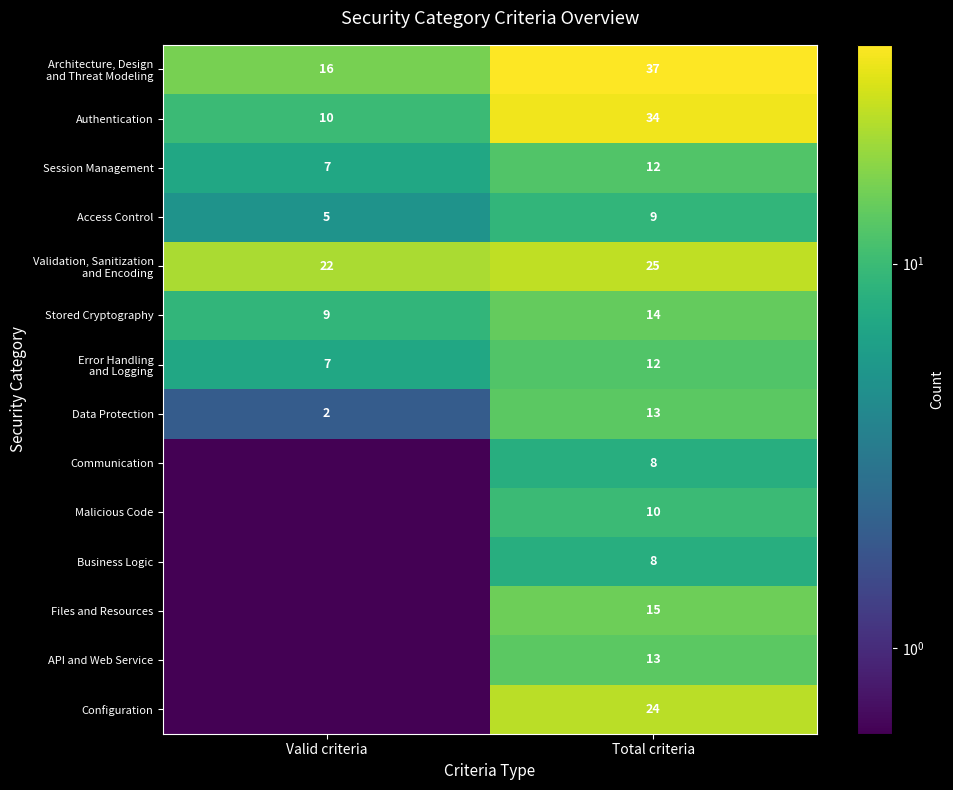

Is it true that Stored Cryptography equals 12.7 at Valid criteria?

False